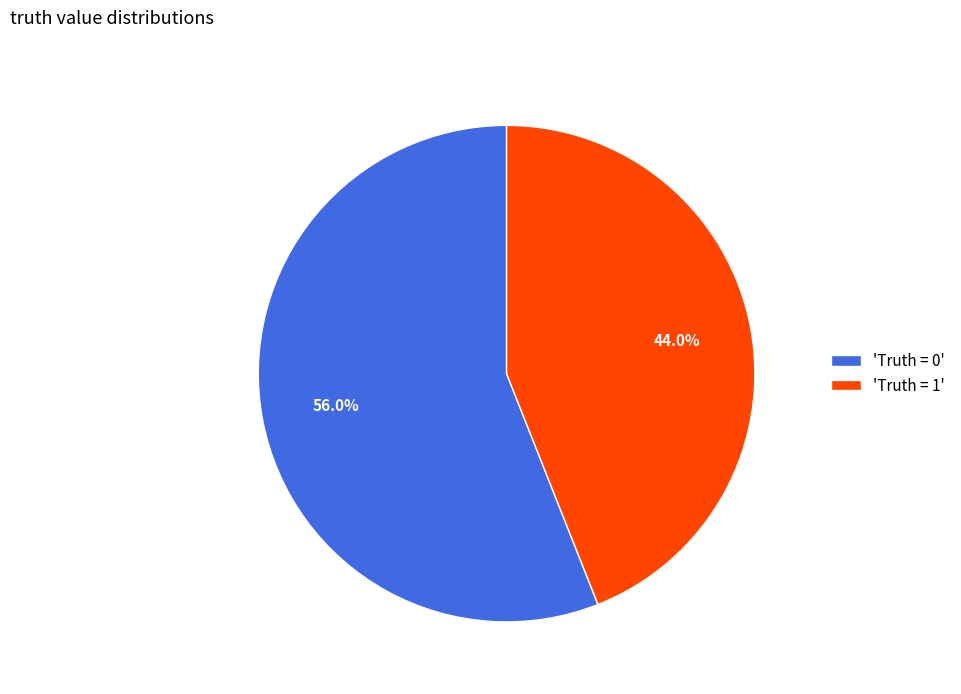

Which slice is the largest?

'Truth = 0'